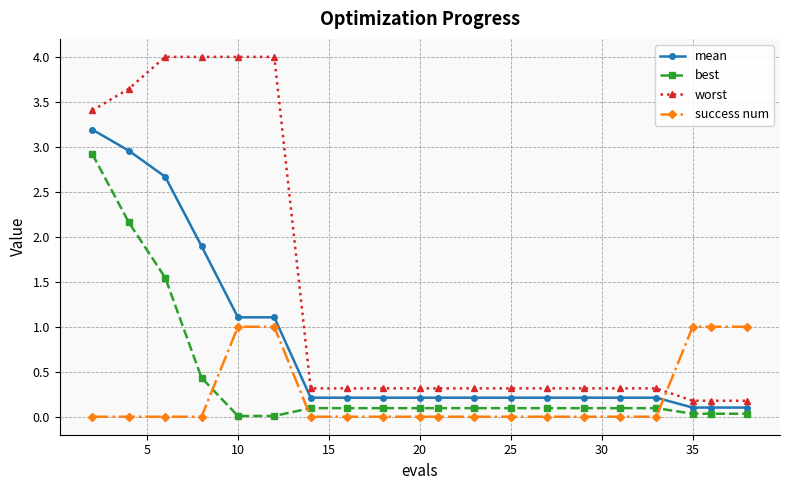

At how many categories does at least one series exceed 2?

6